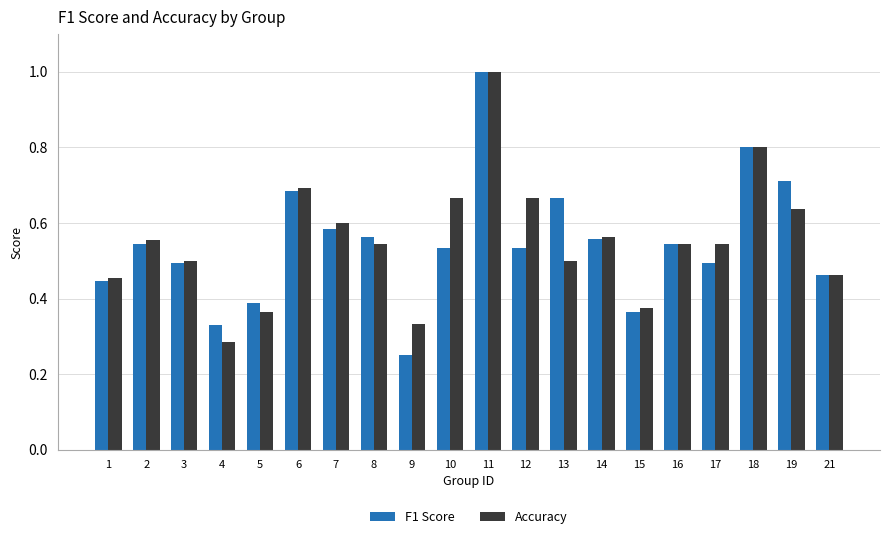

Which series has the largest range (max minus min)?

F1 Score